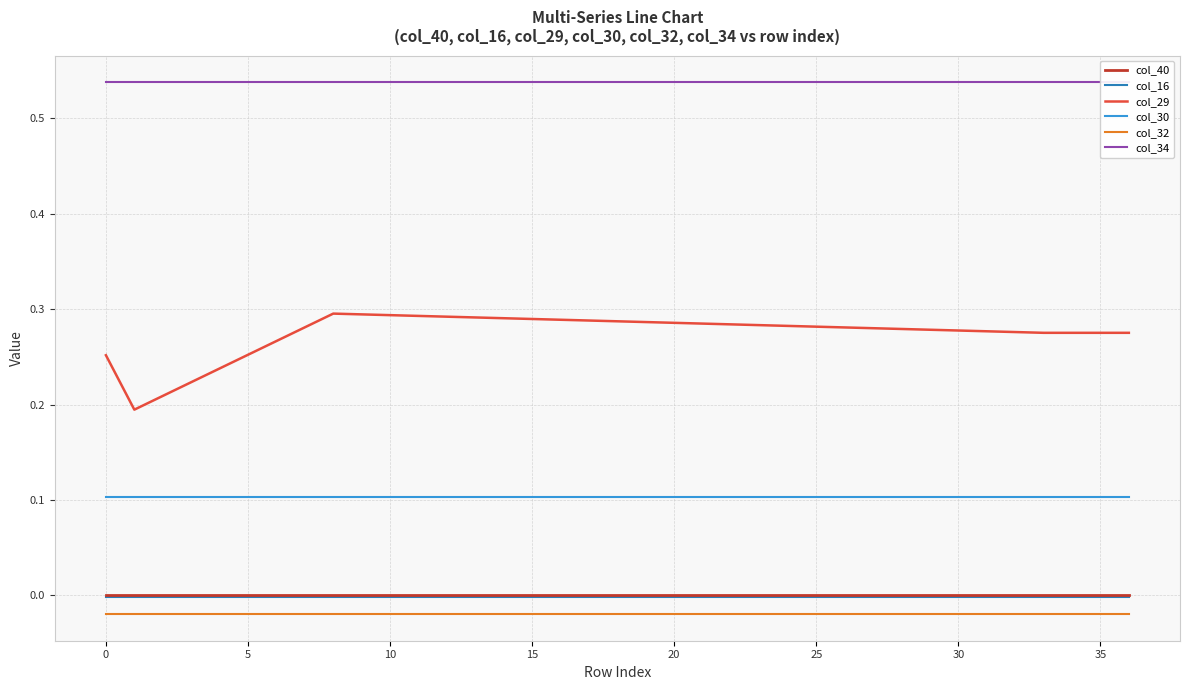

The value of col_30 at 30 is 0.1. True or false?

True